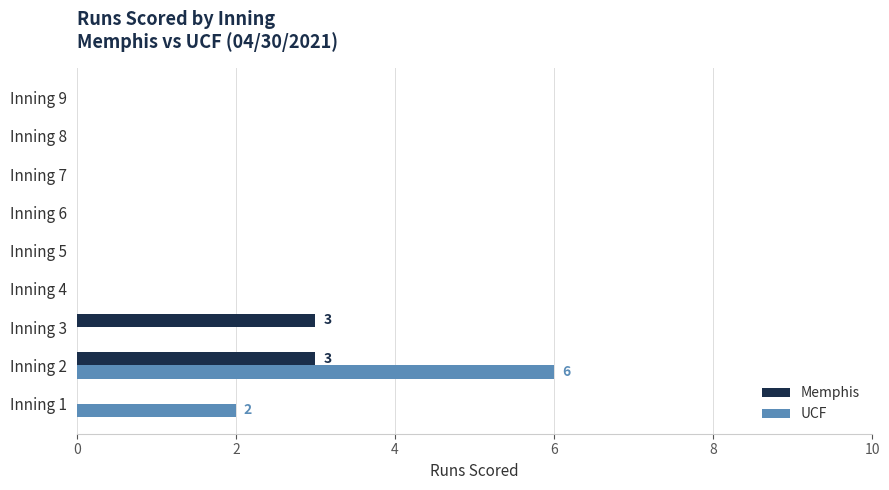

Is the value of UCF at Inning 6 greater than the value of Memphis at Inning 3?

No